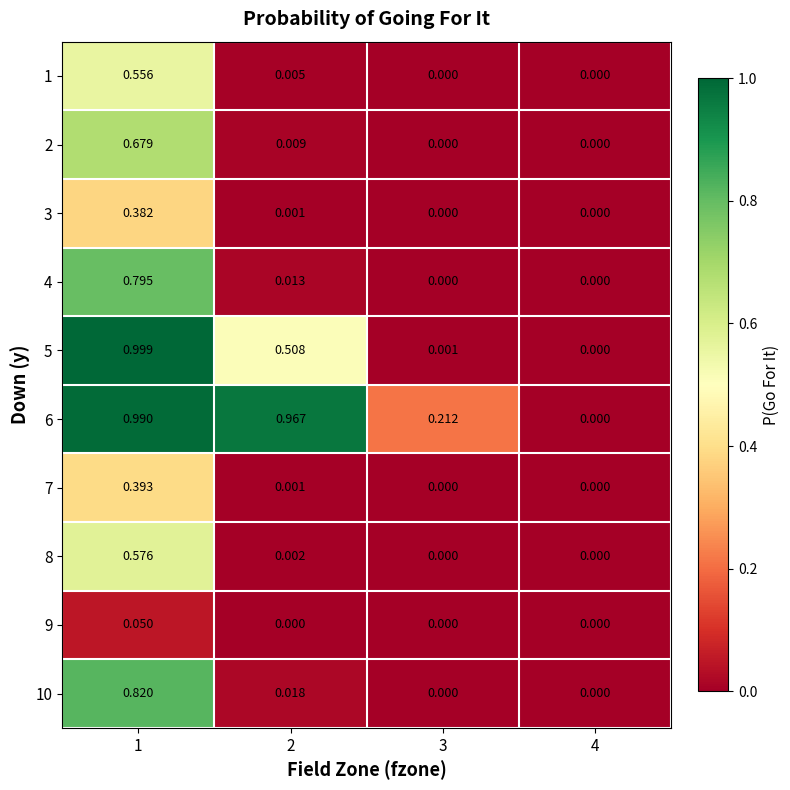

How many data points does each series have?

4